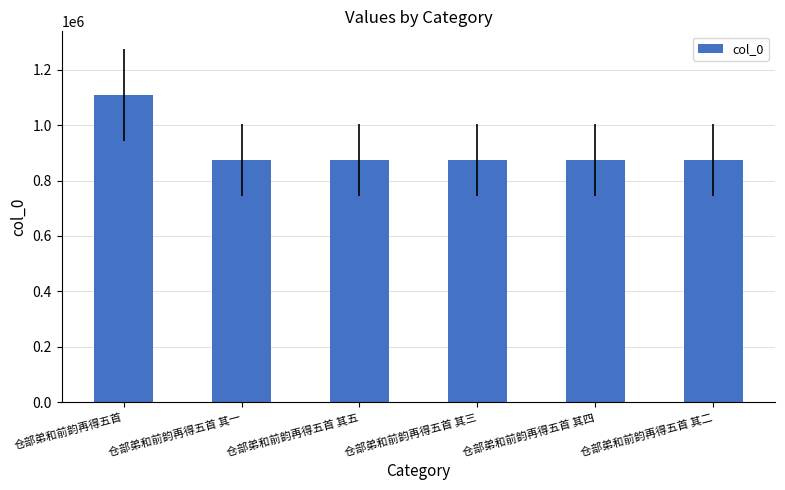

True or false: the data shows 1272035 at 仓部弟和前韵再得五首 其一.

False